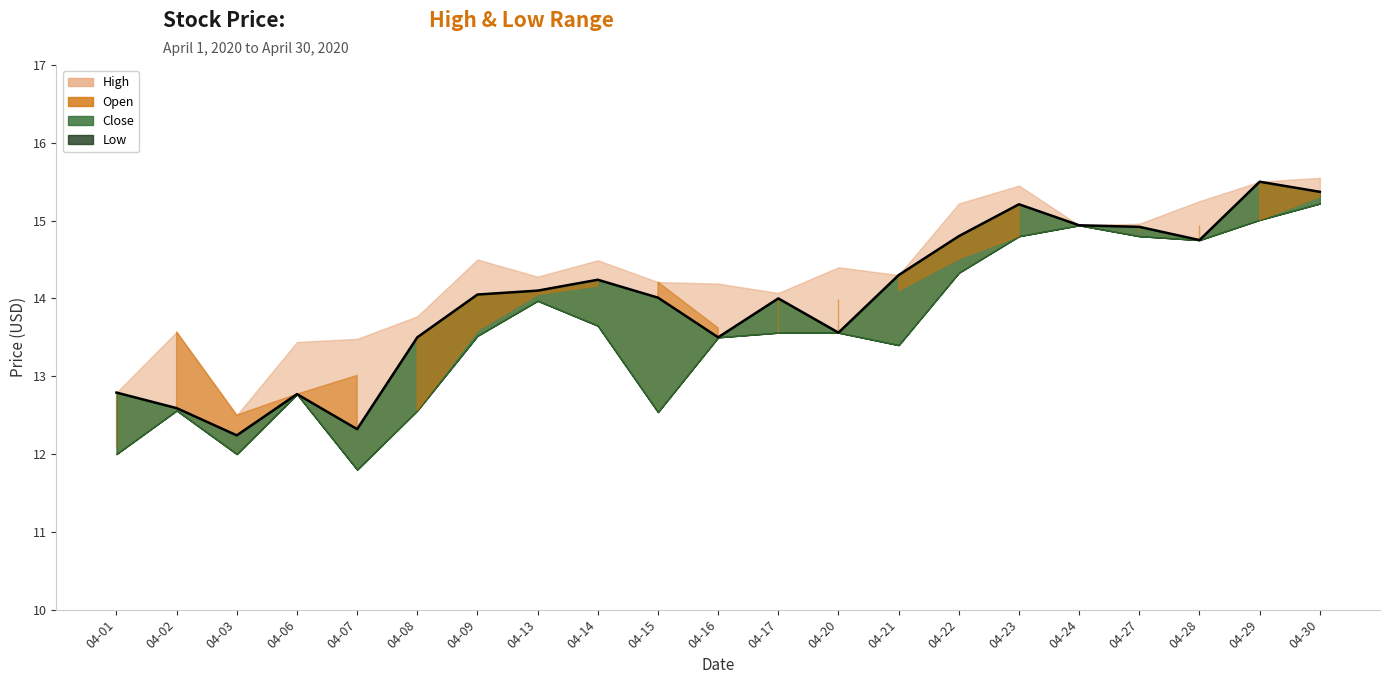

True or false: Low has more than 2 interior local peaks.

True